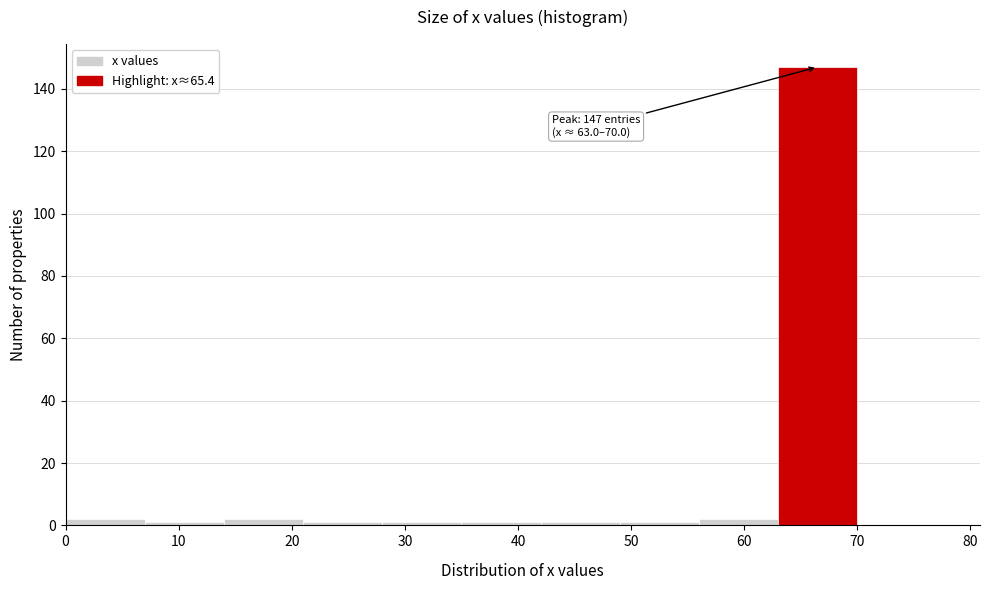

Which range on the x-axis has the tallest bar?

63 to 70